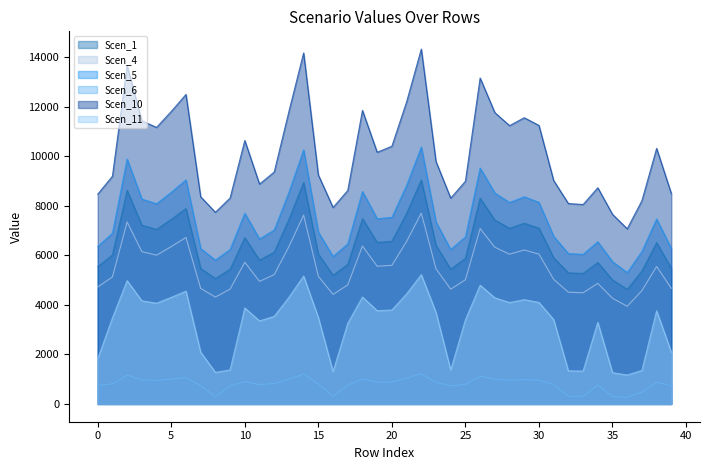

List the series in order of their peak value, lowest first.

Scen_6, Scen_11, Scen_4, Scen_1, Scen_5, Scen_10